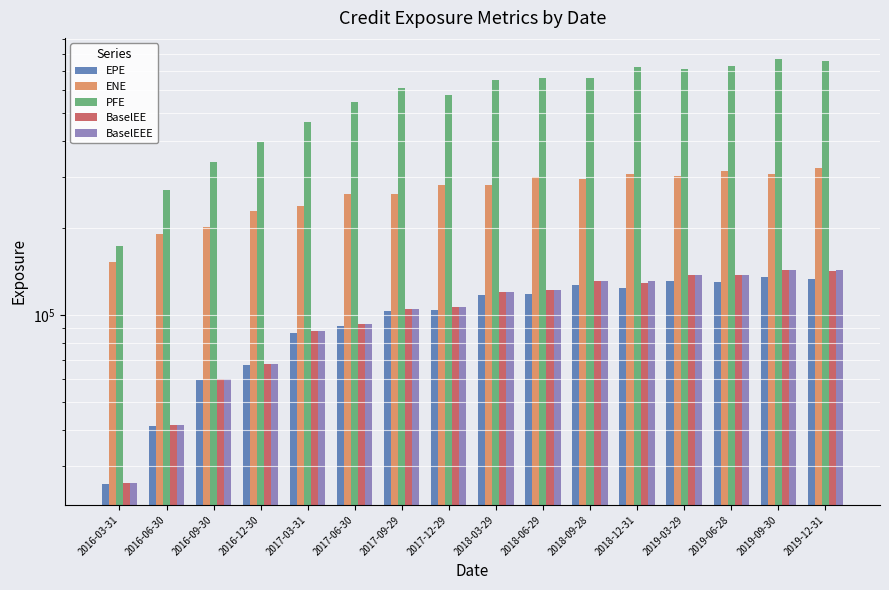

Which series has the largest total across all categories?

PFE